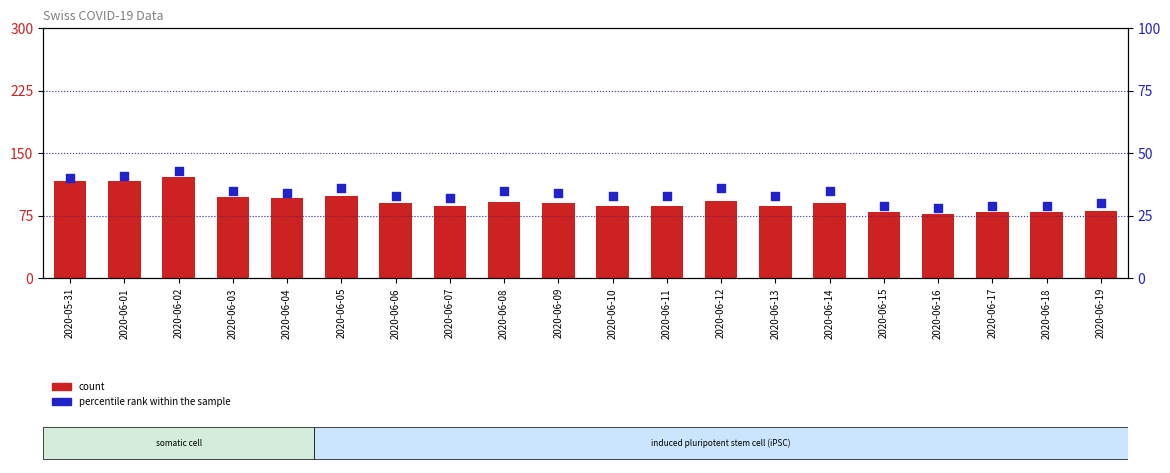

What are all the series names shown in the legend?

count, percentile rank within the sample